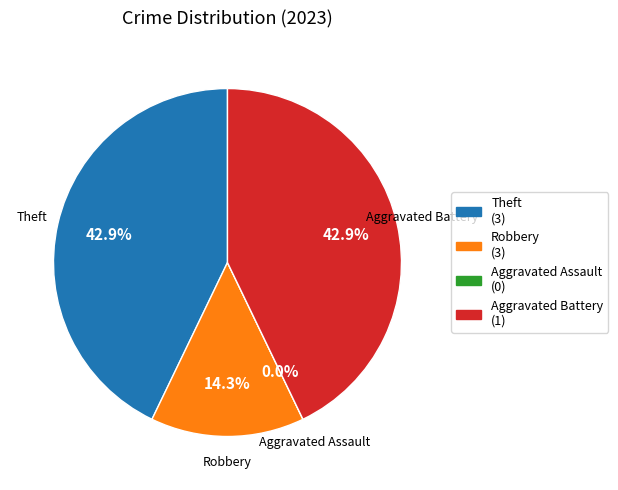

What percentage is the Theft slice, to the nearest percent?

43%